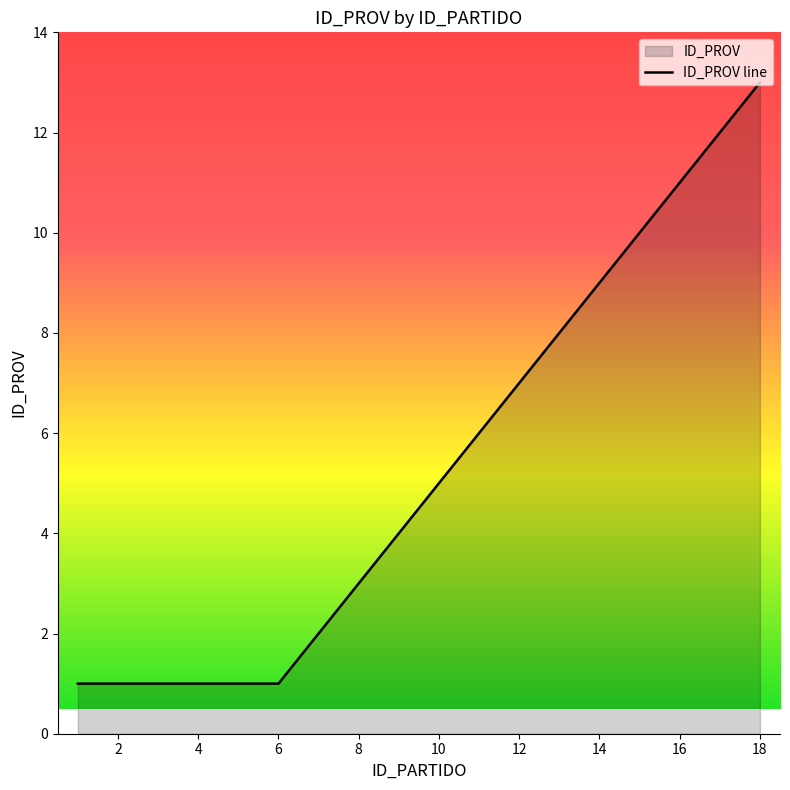

What is the value of the 9th point from the left?

4